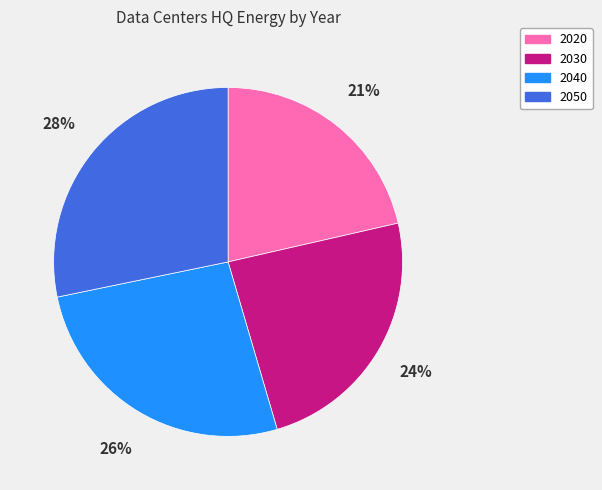

Rank the categories by value from highest to lowest.

2050, 2040, 2030, 2020